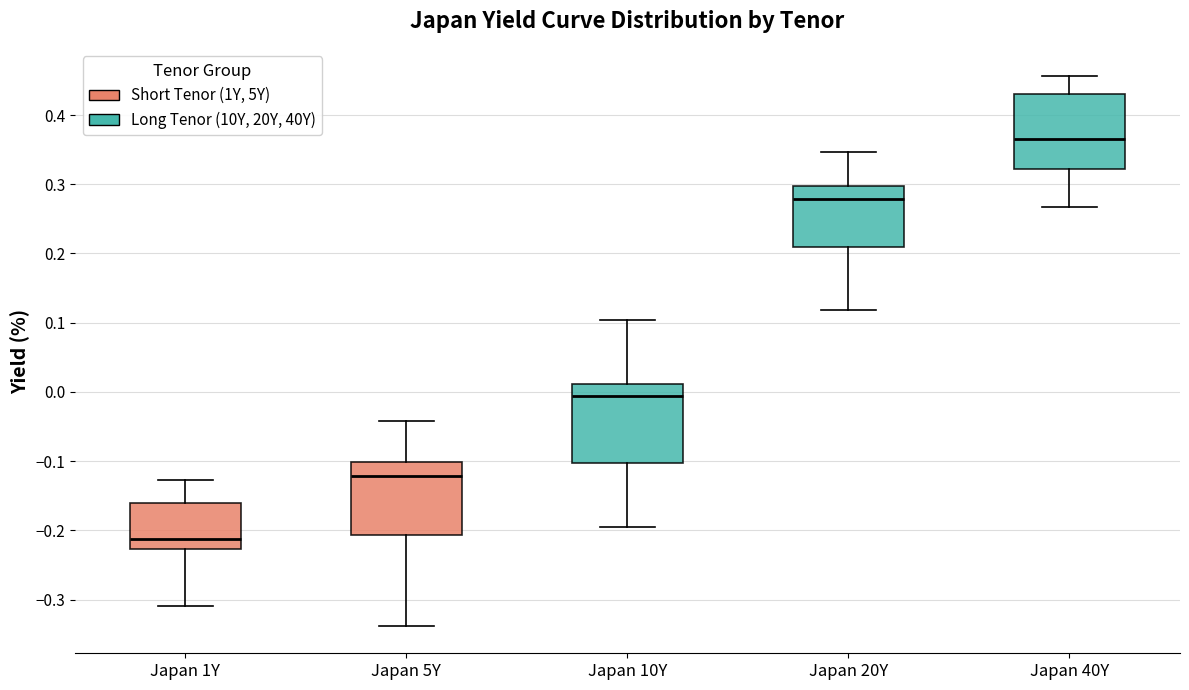

Which box's median line is the highest?

Japan 40Y